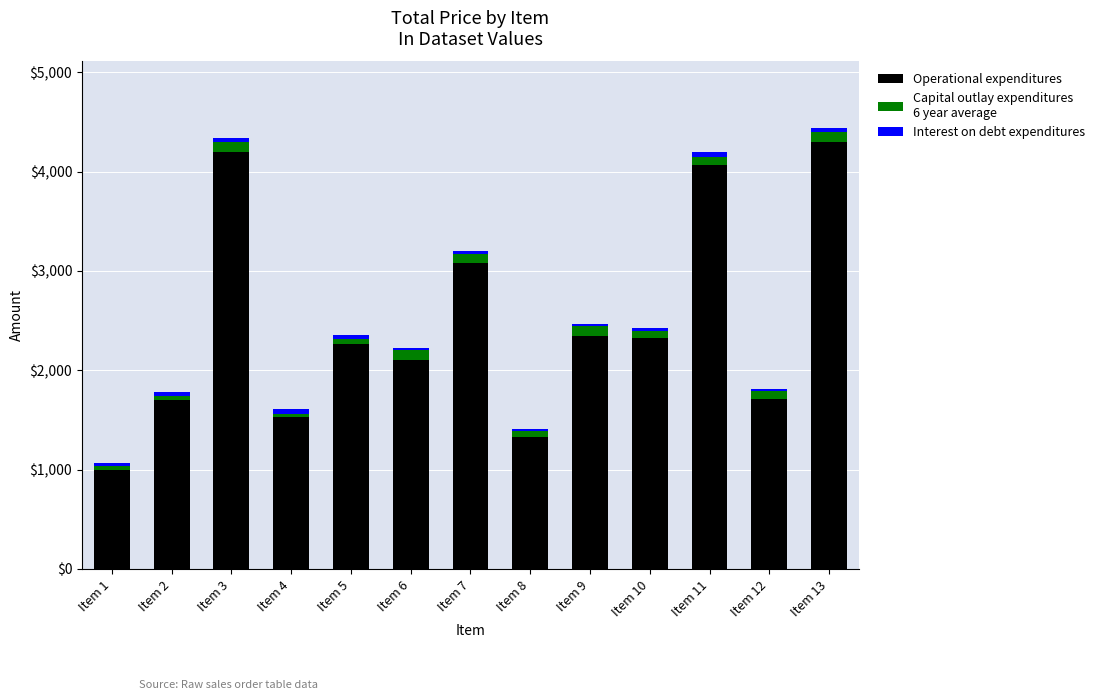

Does the chart contain any negative values?

No